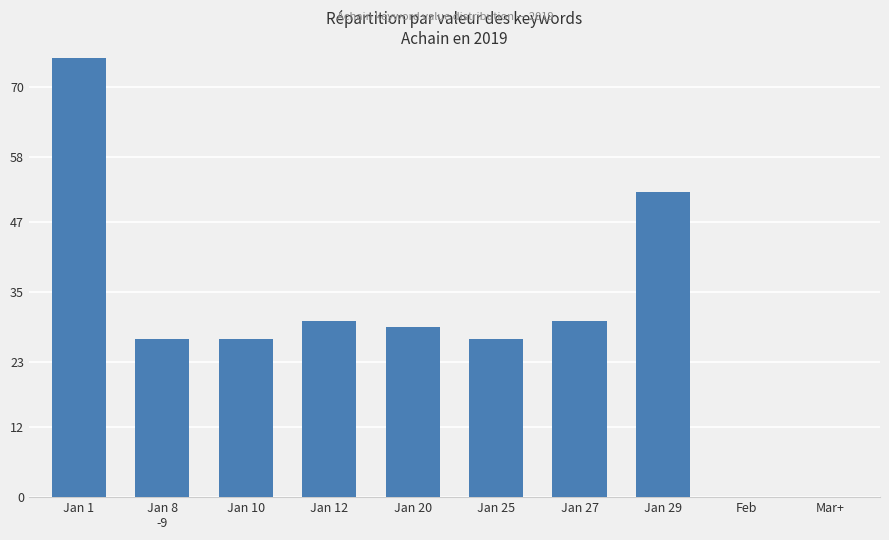

At which label is the value closest to 50?

Jan 29